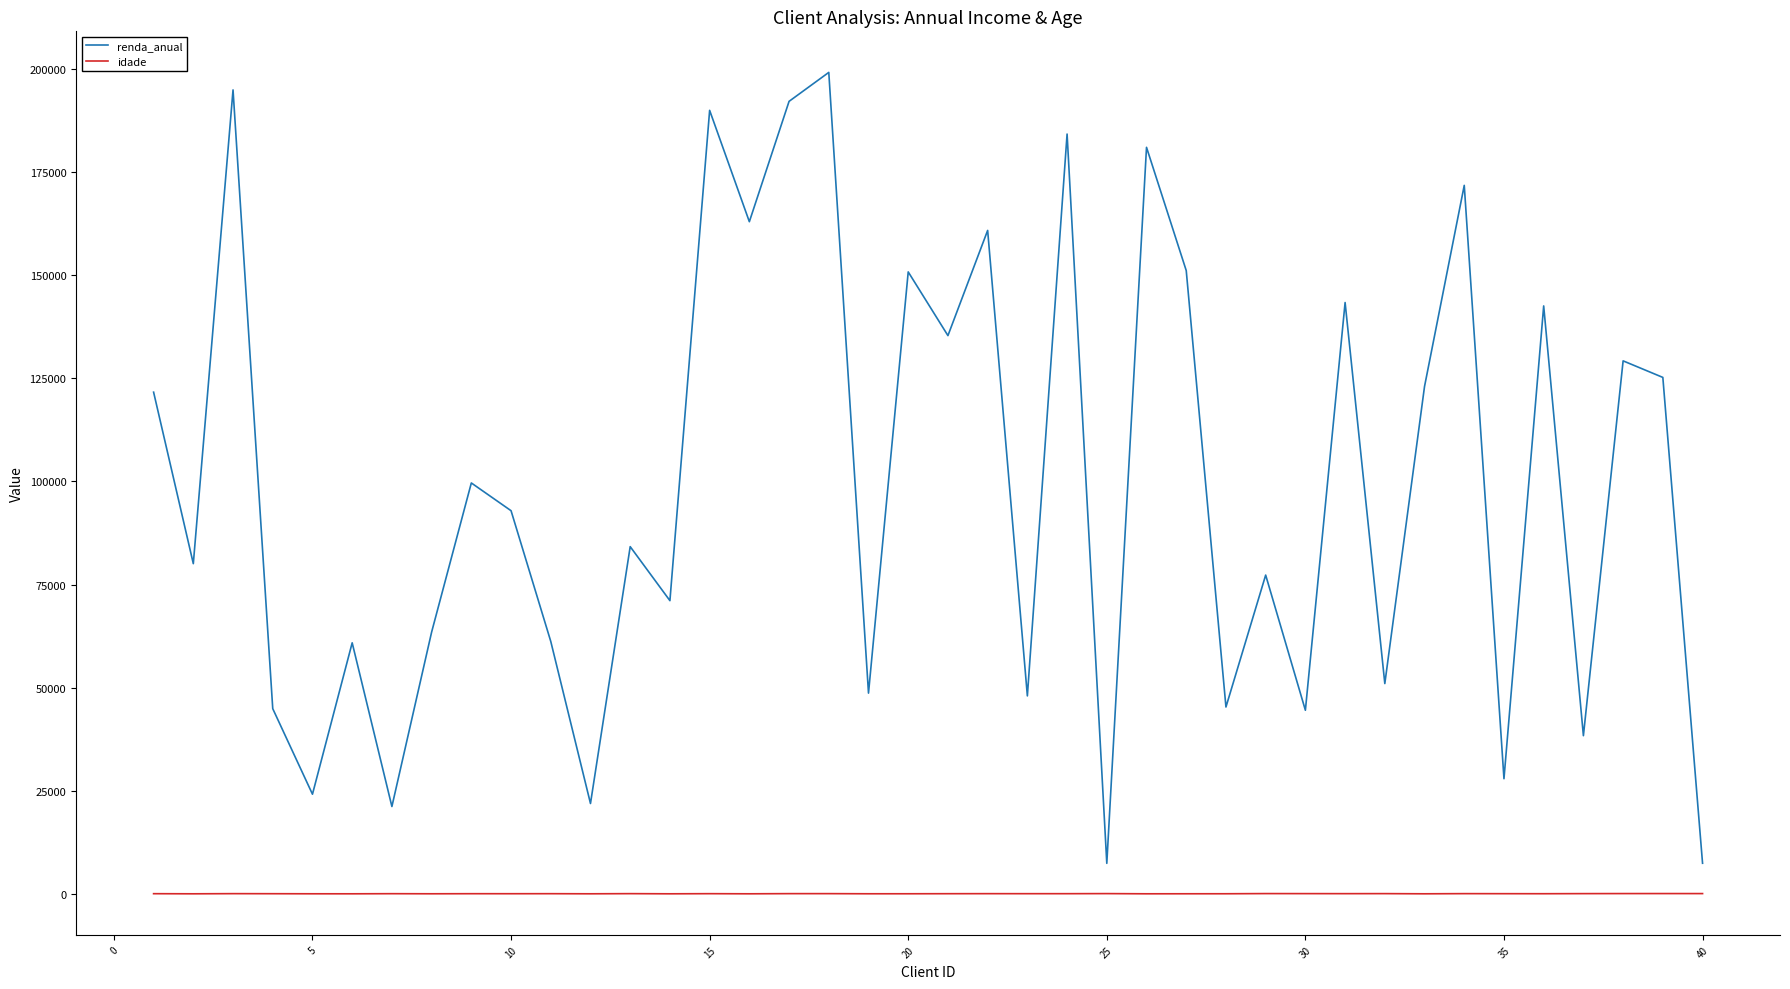

What is the difference between the maximum and minimum values in the renda_anual series?

191770